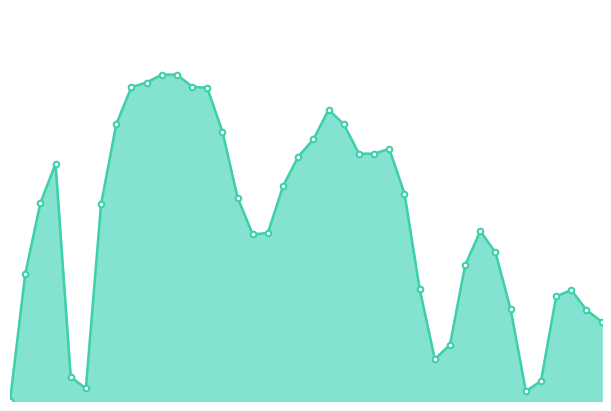

Is it true that the value at 35 is 0.8?

True